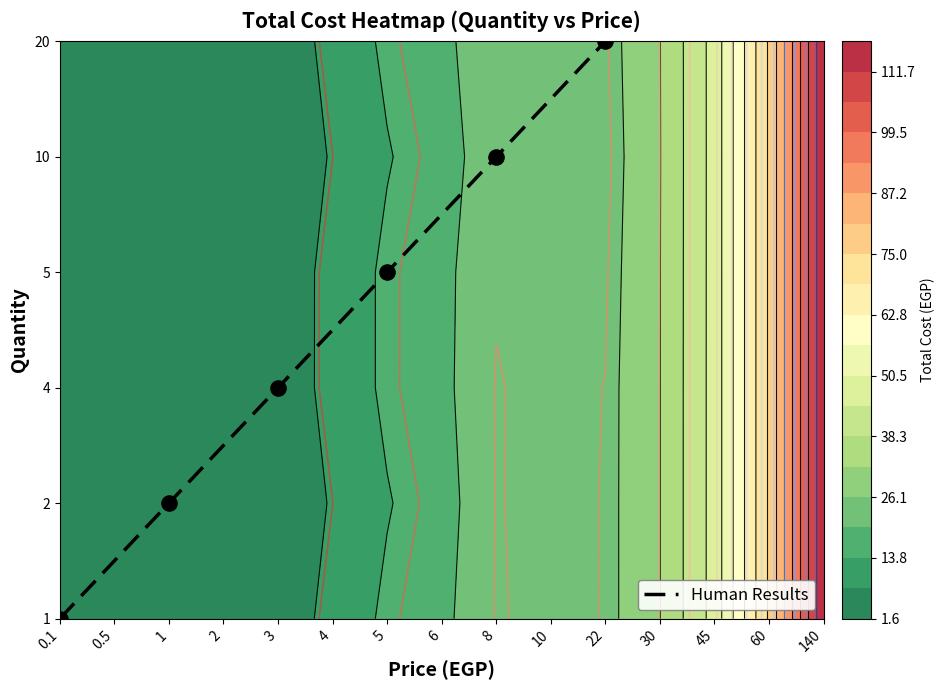

Is it true that the value at 3 is 2?

True